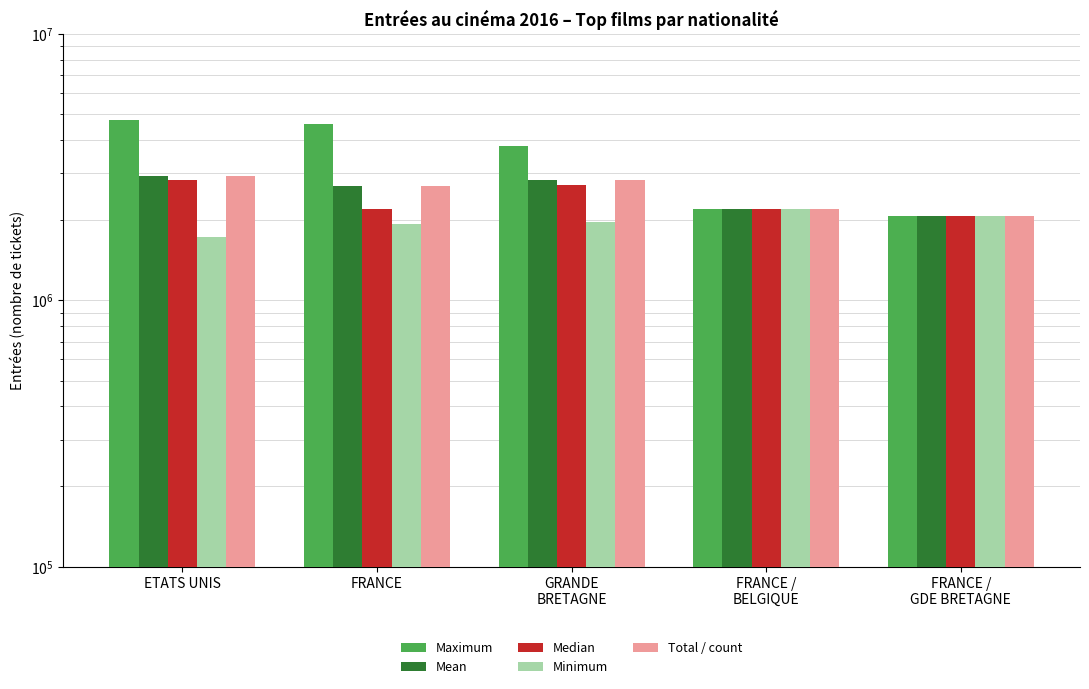

What is the total value across all series at FRANCE /
BELGIQUE?

10998190